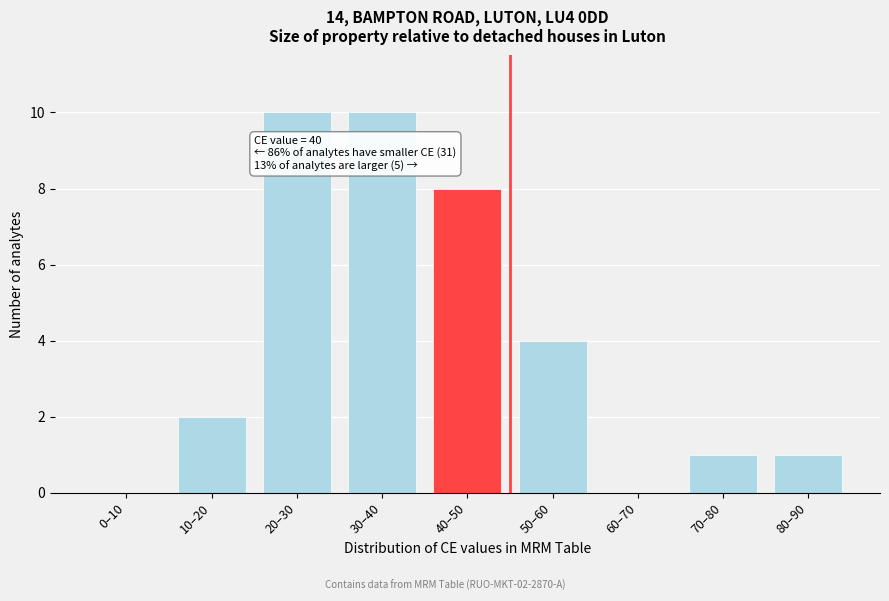

Reading left to right, what are all the values shown in this chart?

0–10=0	10–20=2	20–30=10	30–40=10	40–50=8	50–60=4	60–70=0	70–80=1	80–90=1